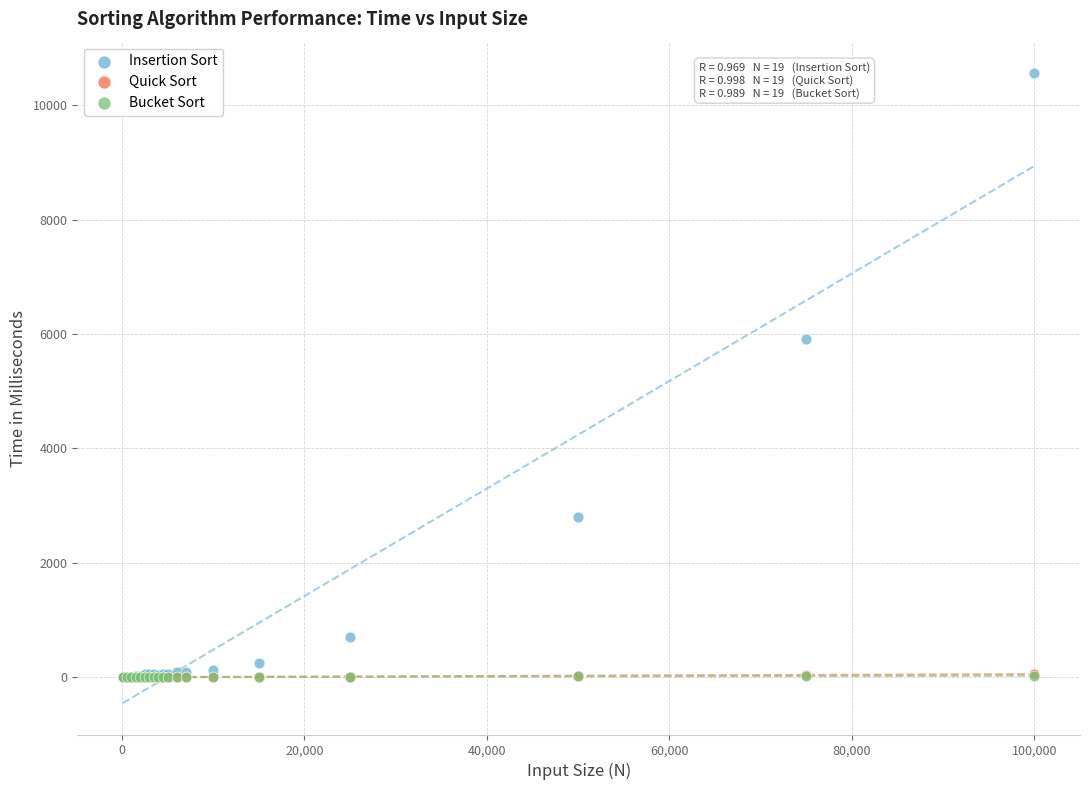

Which series reaches the maximum Y coordinate?

Insertion Sort